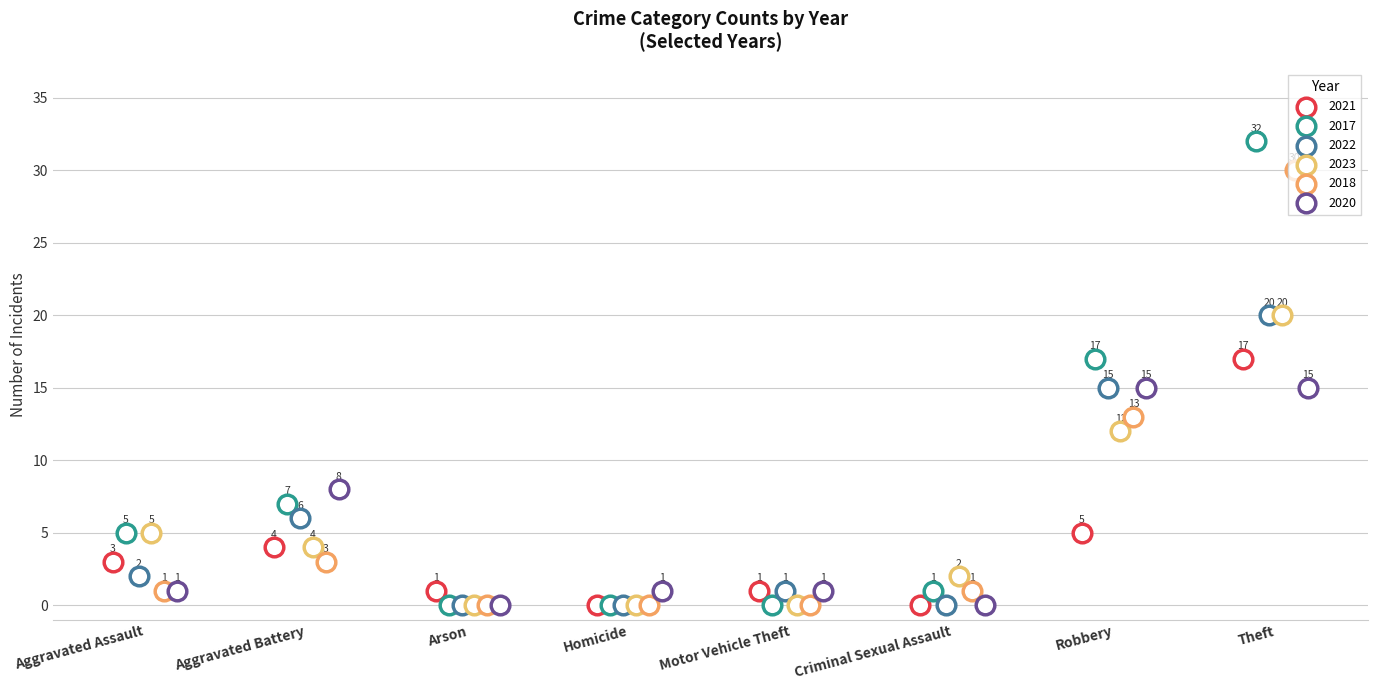

Which series has the widest spread of Y values?

2017